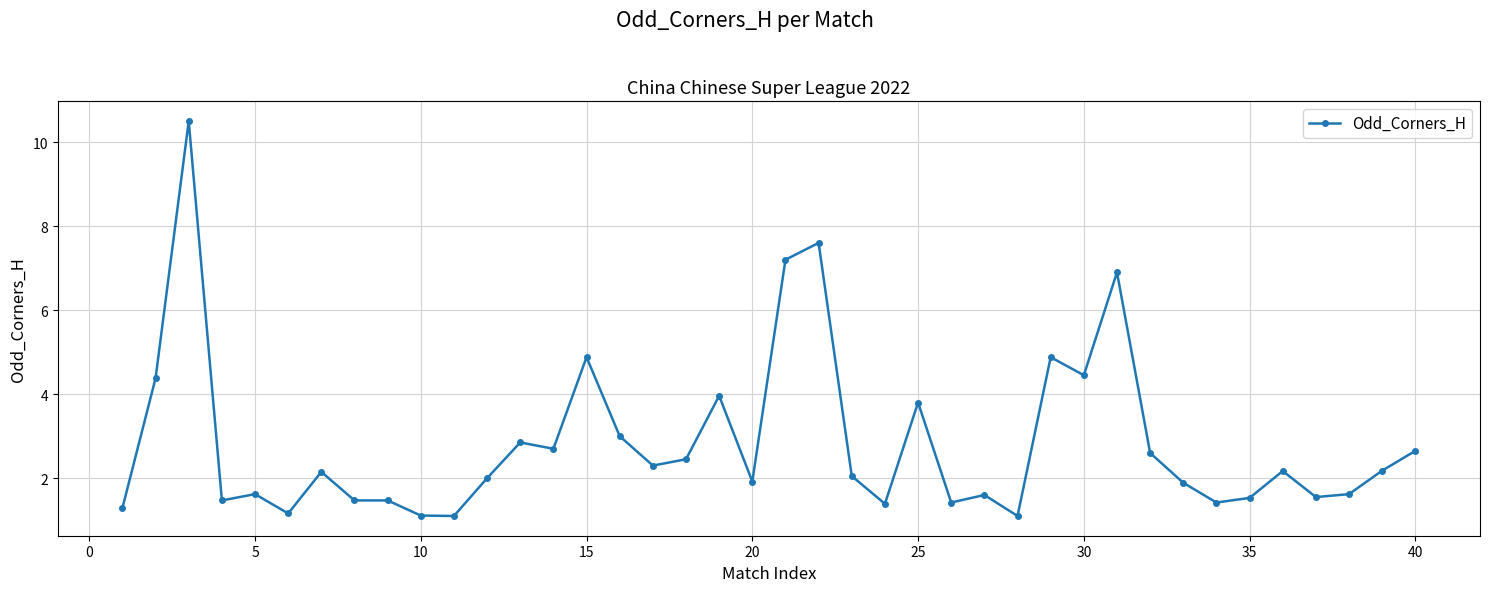

What is the value of the 3rd point from the left?

10.5